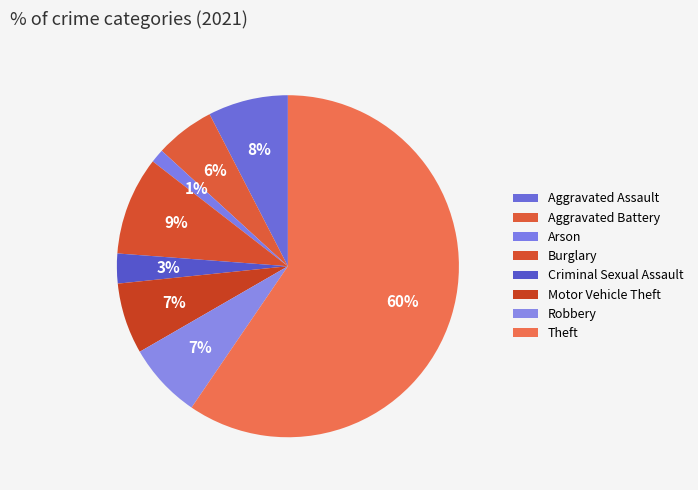

How many slices are in this pie chart?

8